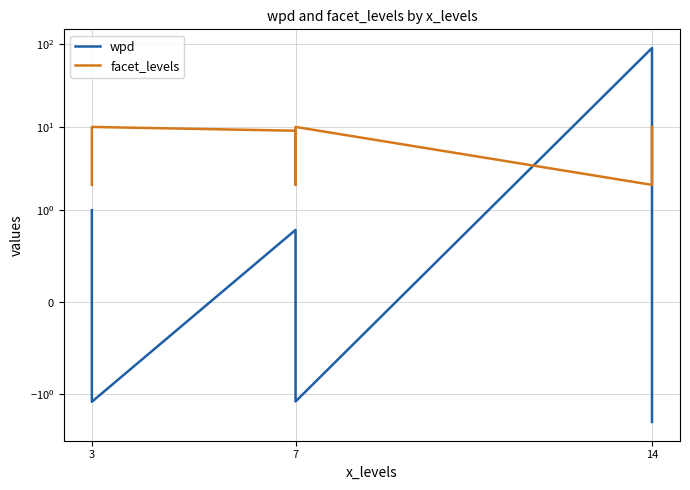

What is the approximate value of wpd at 7?

-1.2